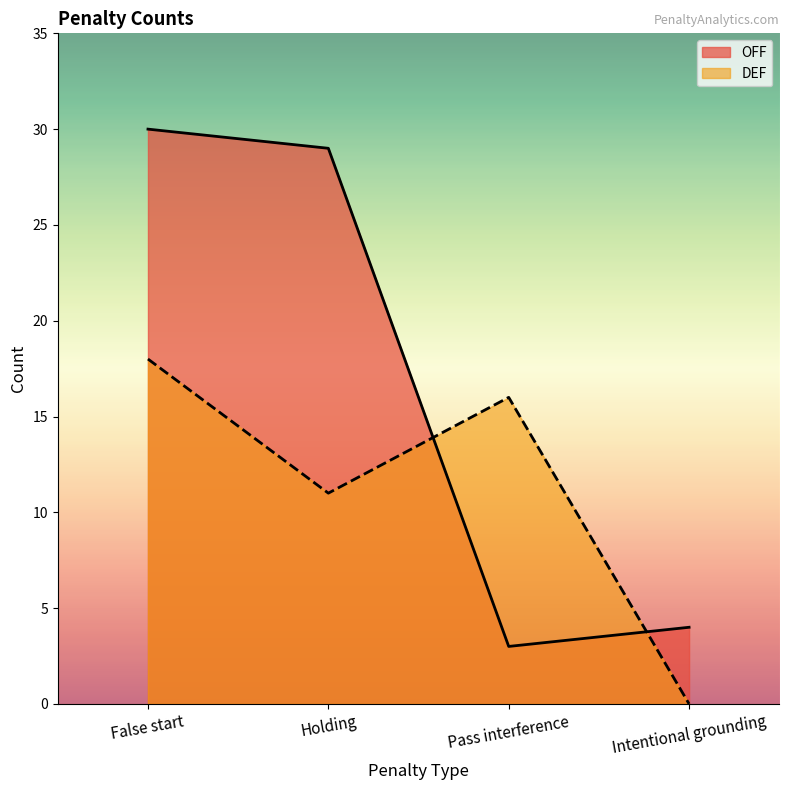

Rank the series by their maximum value, from highest to lowest.

OFF, DEF